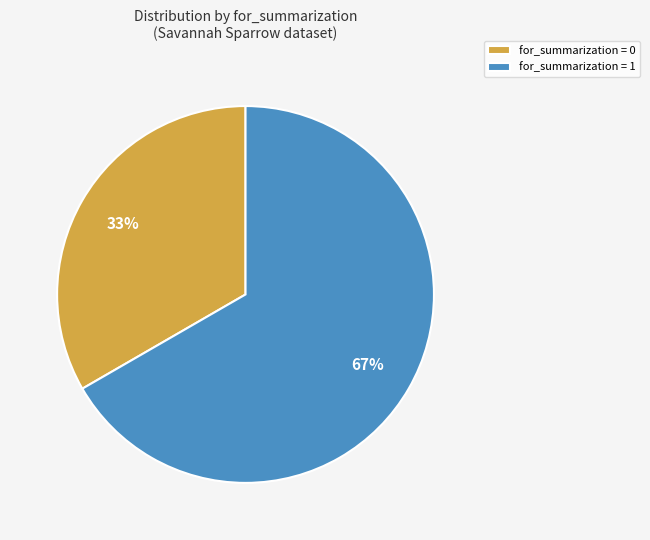

Approximately how many times larger is the value at for_summarization = 0 compared to for_summarization = 1?

0.5